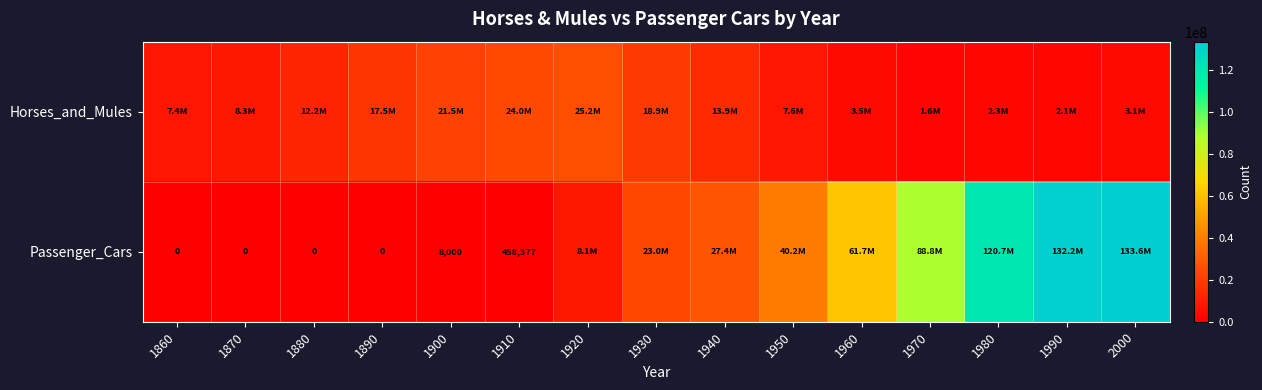

Which series has the widest spread of values?

Passenger_Cars